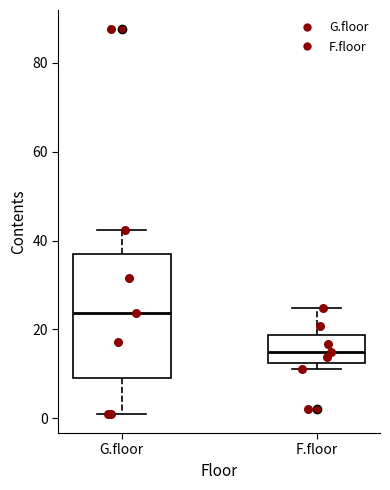

Where does the upper whisker of the box for G.floor end on the y-axis? The values are not printed on the chart, so give them approximately, as read against the axis.

42